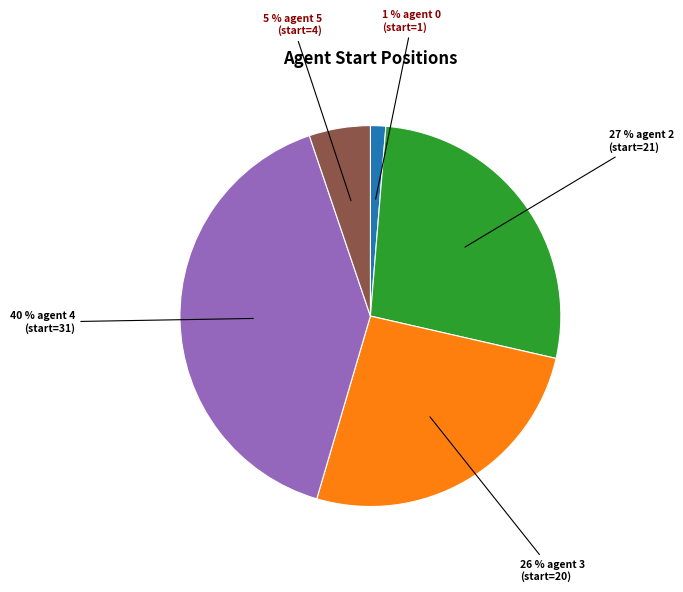

What is the largest slice in the pie chart?

40 % agent 4